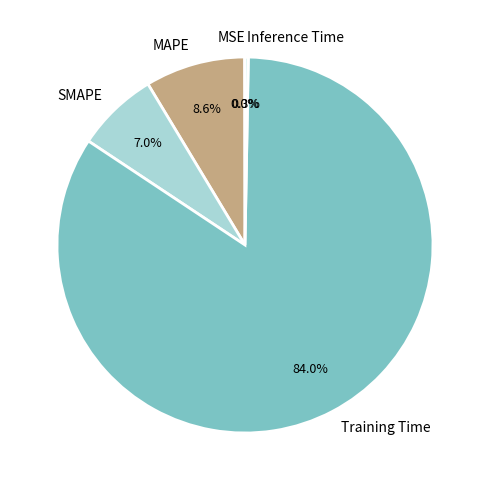

What is the majority slice?

Training Time